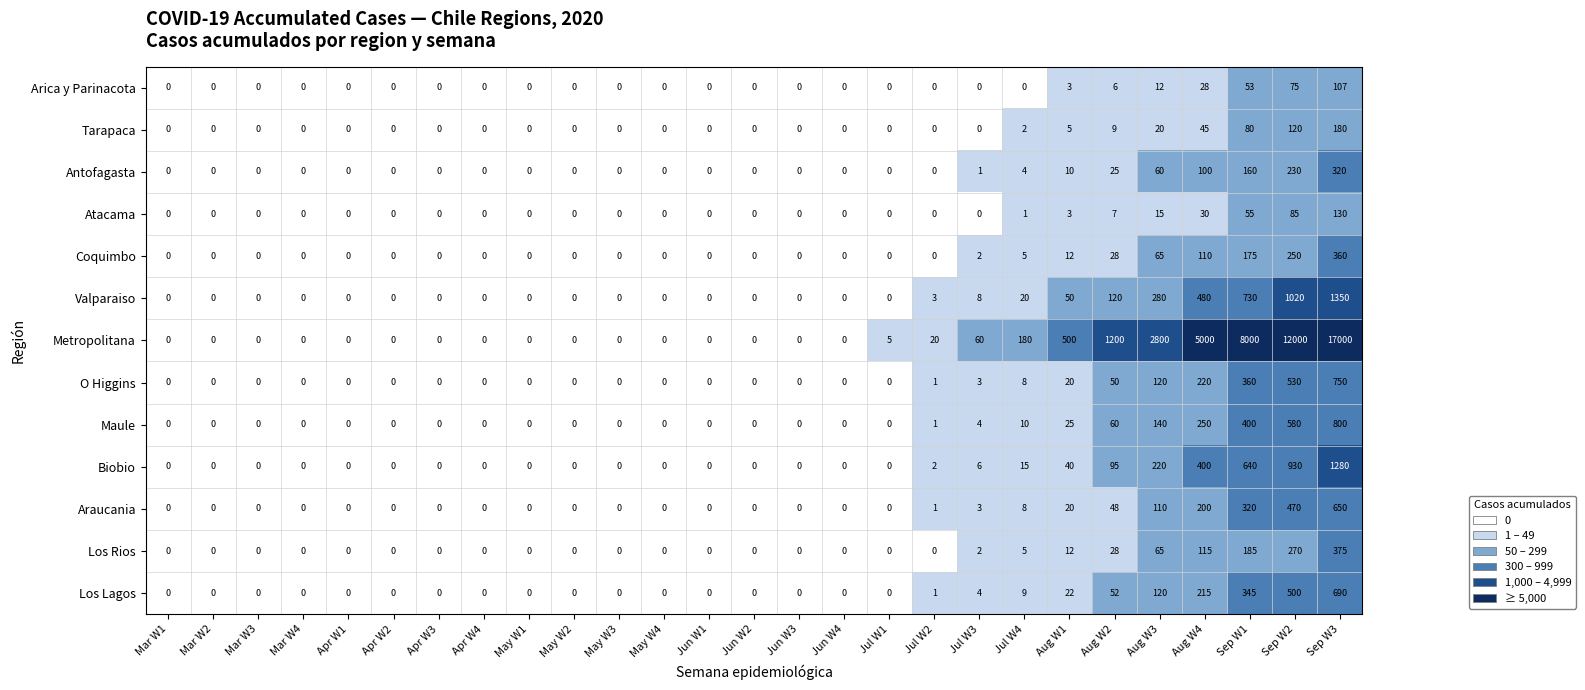

Which series has the largest total across all categories?

Metropolitana